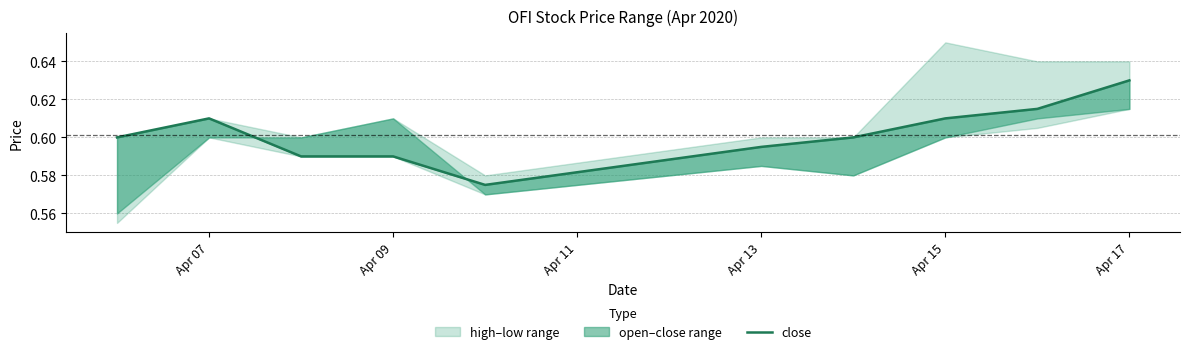

What is the sum of all values?

6.0